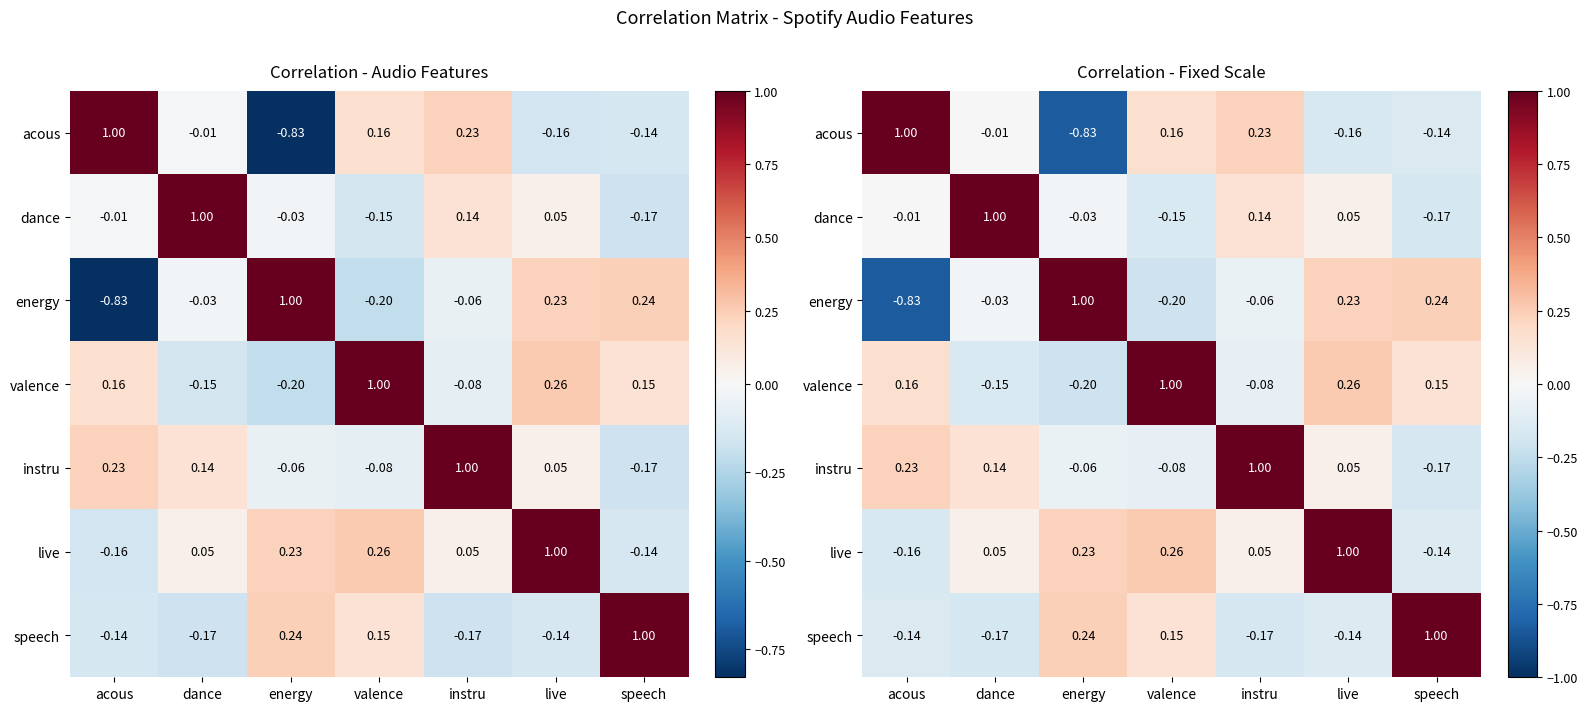

What is the sum of all speech values?

0.8